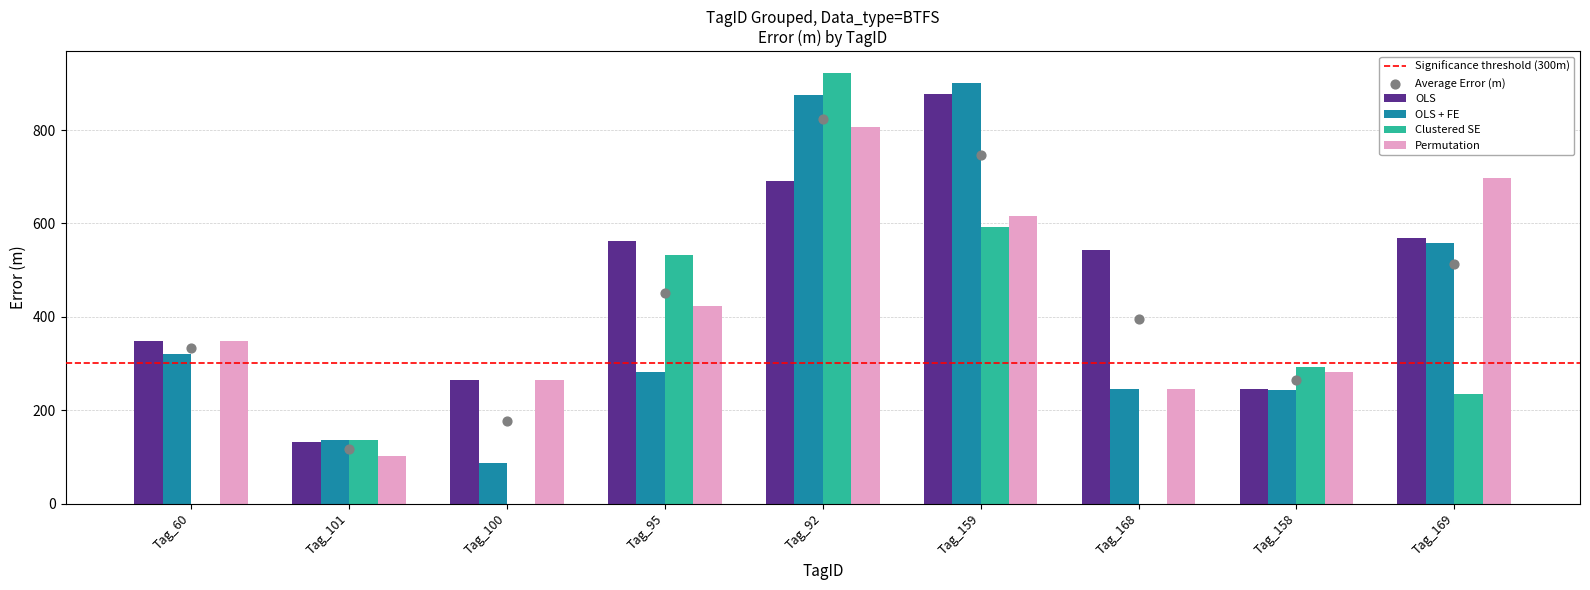

Is it true that Clustered SE equals 217.5 at Tag_101?

False